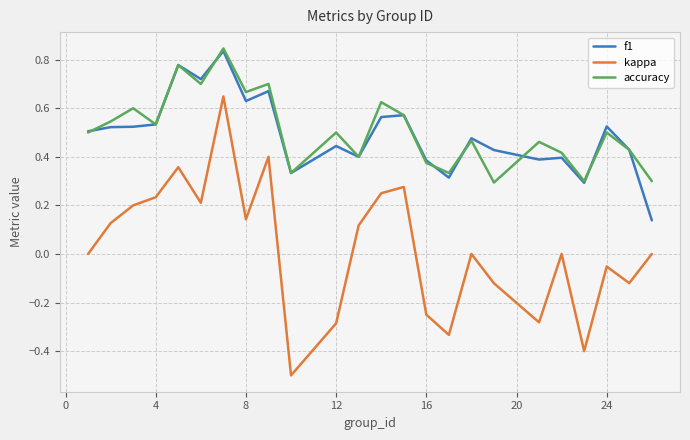

True or false: kappa and f1 cross at least once.

False